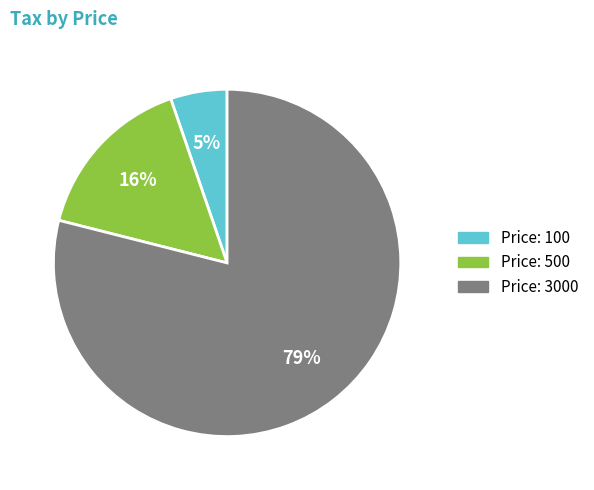

Does any single category account for the majority?

Yes